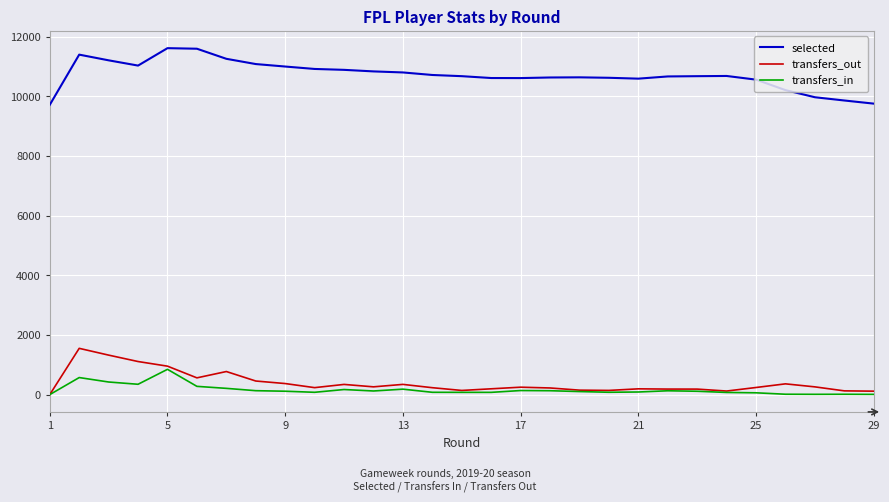

Does the chart have visible grid lines?

Yes